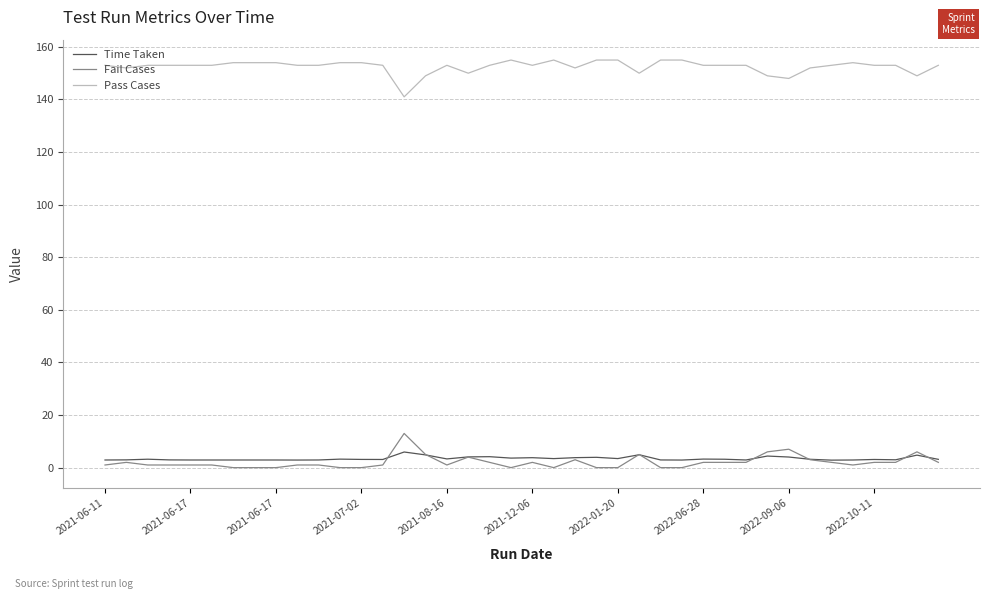

True or false: Time Taken and Pass Cases intersect in this chart.

False